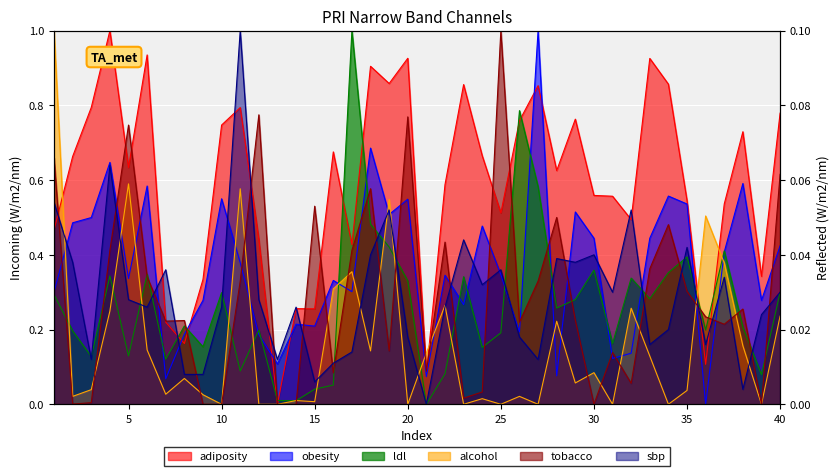

Reading right to left, extract all data points from this chart.

adiposity: 40=0.8	39=0.3	38=0.7	37=0.5	36=0.1	35=0.5	34=0.9	33=0.9	32=0.5	31=0.6	30=0.6	29=0.8	28=0.6	27=0.9	26=0.8	25=0.5	24=0.7	23=0.9	22=0.6	21=0.1	20=0.9	19=0.9	18=0.9	17=0.4	16=0.7	15=0.3	14=0.3	13=0.0	12=0.4	11=0.8	10=0.7	9=0.3	8=0.2	7=0.2	6=0.9	5=0.6	4=1.0	3=0.8	2=0.7	1=0.5
obesity: 40=0.4	39=0.3	38=0.6	37=0.4	36=0.0	35=0.5	34=0.6	33=0.4	32=0.1	31=0.1	30=0.4	29=0.5	28=0.1	27=1.0	26=0.2	25=0.3	24=0.5	23=0.3	22=0.3	21=0.1	20=0.5	19=0.5	18=0.7	17=0.3	16=0.3	15=0.2	14=0.2	13=0.1	12=0.2	11=0.4	10=0.5	9=0.3	8=0.2	7=0.1	6=0.6	5=0.3	4=0.6	3=0.5	2=0.5	1=0.3
ldl: 40=0.3	39=0.1	38=0.2	37=0.4	36=0.2	35=0.4	34=0.4	33=0.3	32=0.3	31=0.2	30=0.4	29=0.3	28=0.3	27=0.6	26=0.8	25=0.2	24=0.2	23=0.3	22=0.1	21=0.0	20=0.3	19=0.4	18=0.5	17=1.0	16=0.1	15=0.0	14=0.0	13=0.0	12=0.2	11=0.1	10=0.3	9=0.2	8=0.2	7=0.1	6=0.3	5=0.1	4=0.3	3=0.1	2=0.2	1=0.3
alcohol: 40=0.2	39=0.0	38=0.2	37=0.4	36=0.5	35=0.0	34=0.0	33=0.1	32=0.3	31=0.0	30=0.1	29=0.1	28=0.2	27=0.0	26=0.0	25=0.0	24=0.0	23=0.0	22=0.3	21=0.1	20=0.0	19=0.5	18=0.1	17=0.4	16=0.3	15=0.0	14=0.0	13=0.0	12=0.0	11=0.6	10=0.0	9=0.0	8=0.1	7=0.0	6=0.1	5=0.6	4=0.2	3=0.0	2=0.0	1=1.0
tobacco: 40=0.6	39=0.0	38=0.3	37=0.2	36=0.2	35=0.3	34=0.5	33=0.4	32=0.1	31=0.1	30=0.0	29=0.2	28=0.5	27=0.3	26=0.2	25=1.0	24=0.0	23=0.0	22=0.4	21=0.1	20=0.8	19=0.1	18=0.6	17=0.4	16=0.1	15=0.5	14=0.0	13=0.0	12=0.8	11=0.3	10=0.0	9=0.0	8=0.2	7=0.2	6=0.3	5=0.7	4=0.4	3=0.0	2=0.0	1=0.7
sbp: 40=0.3	39=0.2	38=0.0	37=0.3	36=0.2	35=0.4	34=0.2	33=0.2	32=0.5	31=0.3	30=0.4	29=0.4	28=0.4	27=0.1	26=0.2	25=0.4	24=0.3	23=0.4	22=0.3	21=0.0	20=0.2	19=0.5	18=0.4	17=0.1	16=0.1	15=0.1	14=0.3	13=0.1	12=0.3	11=1.0	10=0.3	9=0.1	8=0.1	7=0.4	6=0.3	5=0.3	4=0.6	3=0.1	2=0.4	1=0.5